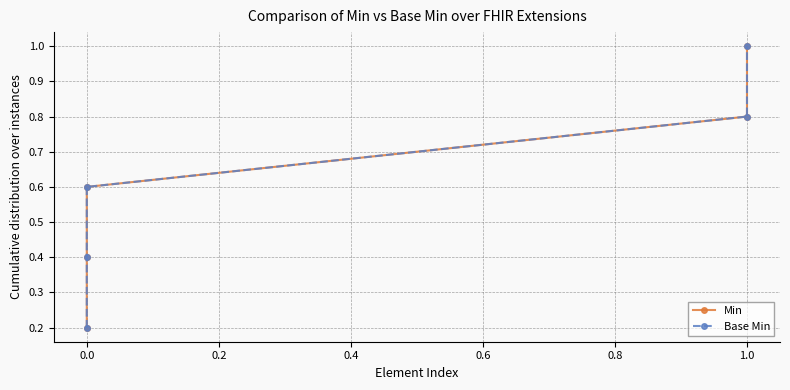

Reading left to right, what are all the values shown in this chart?

Min: 0.2	0.4	0.6	0.8	1.0
Base Min: 0.2	0.4	0.6	0.8	1.0